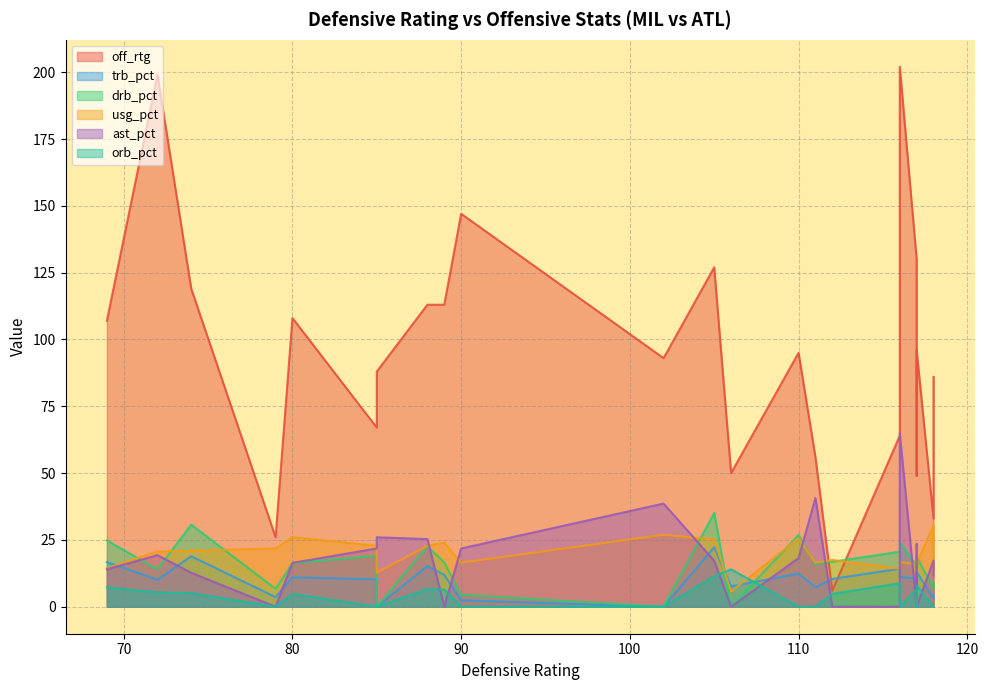

True or false: usg_pct has more than 1 points higher than both neighbors.

True